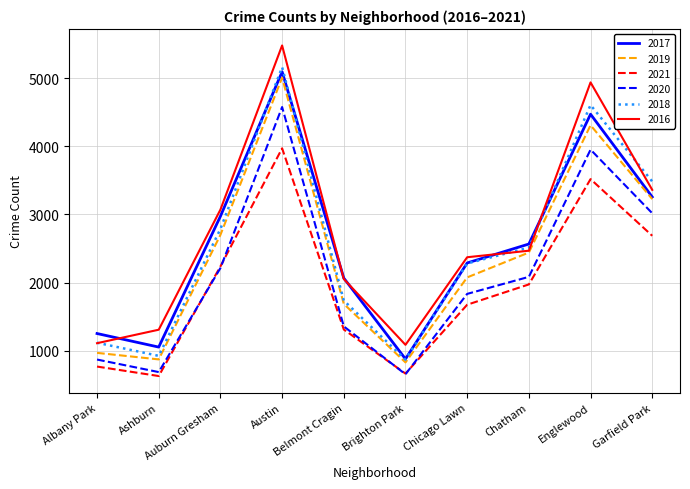

Which series changed the most between Belmont Cragin and Garfield Park?

2018